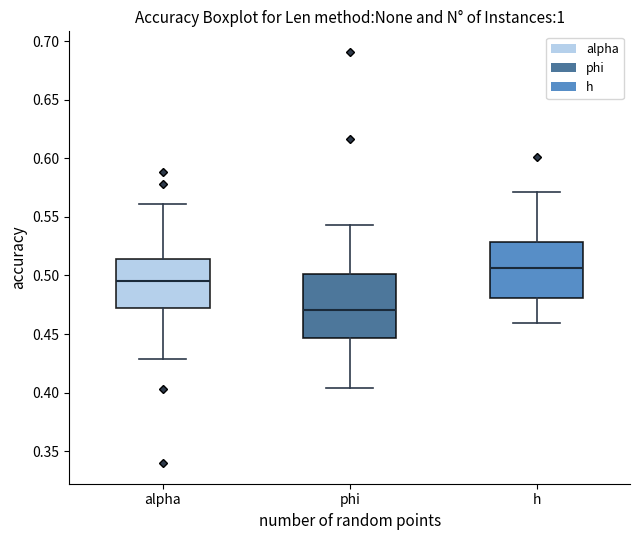

Reading left to right, transcribe this box plot: for each box, give where its median line is, the range the box spans, and where its two whiskers end, as read against the y-axis. The values are not printed on the chart, so give them approximately, as read against the axis.

alpha: median 0.495, box 0.470 to 0.515, whiskers 0.430 to 0.560
phi: median 0.470, box 0.445 to 0.500, whiskers 0.405 to 0.545
h: median 0.505, box 0.480 to 0.530, whiskers 0.460 to 0.570